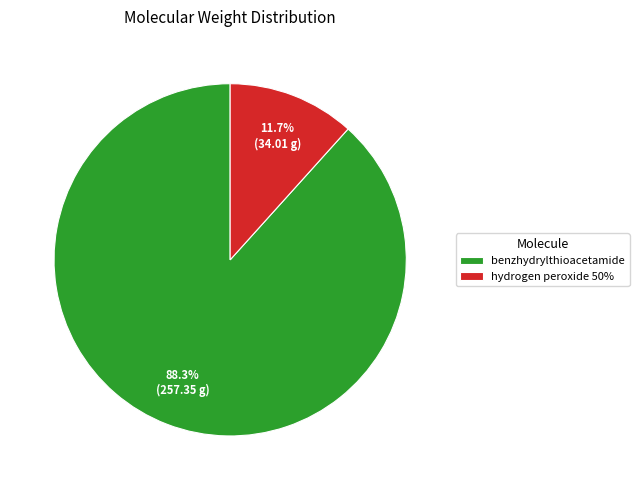

Rank the categories by value from lowest to highest.

hydrogen peroxide 50%, benzhydrylthioacetamide